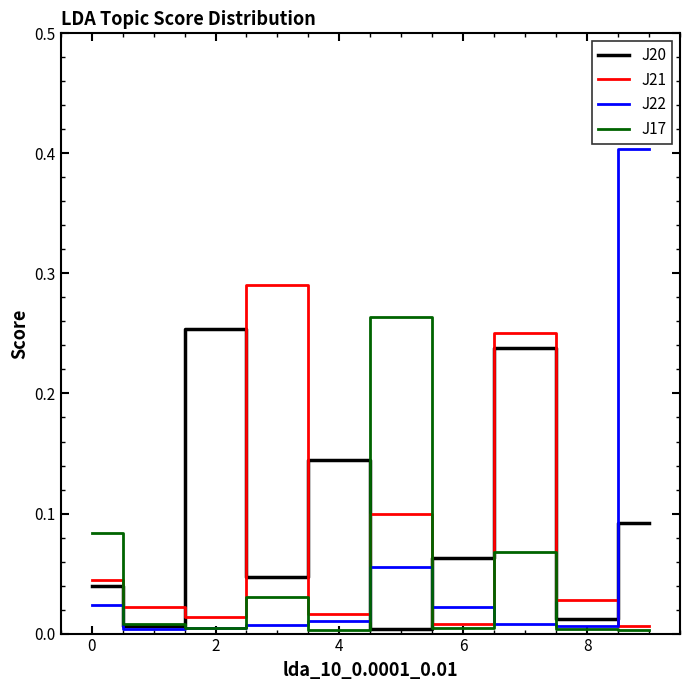

The J20 series shows 0.1 at 0. True or false?

False